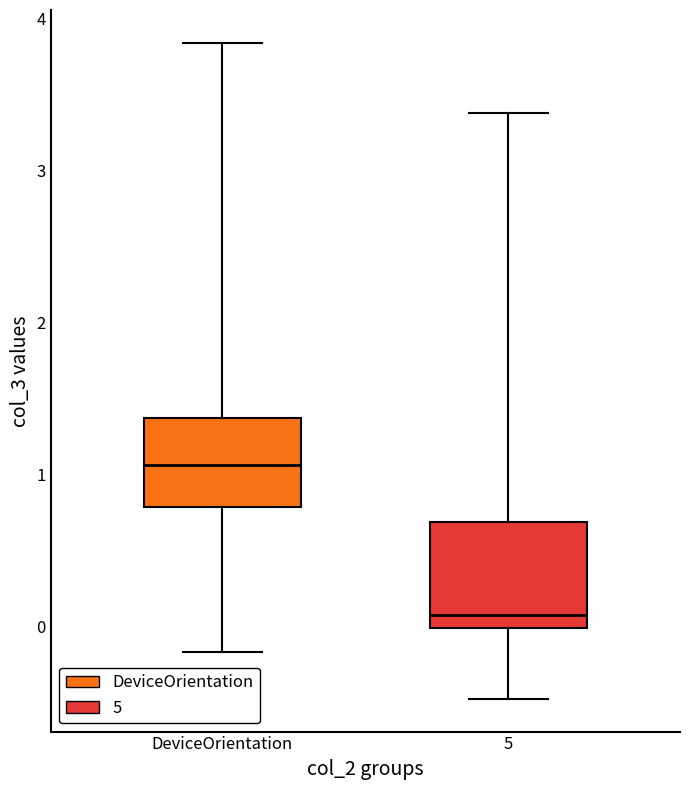

Reading left to right, transcribe this box plot: for each box, give where its median line is, the range the box spans, and where its two whiskers end, as read against the y-axis. The values are not printed on the chart, so give them approximately, as read against the axis.

DeviceOrientation: median 1.1, box 0.8 to 1.4, whiskers -0.2 to 3.8
5: median 0.1, box 0.0 to 0.7, whiskers -0.5 to 3.4